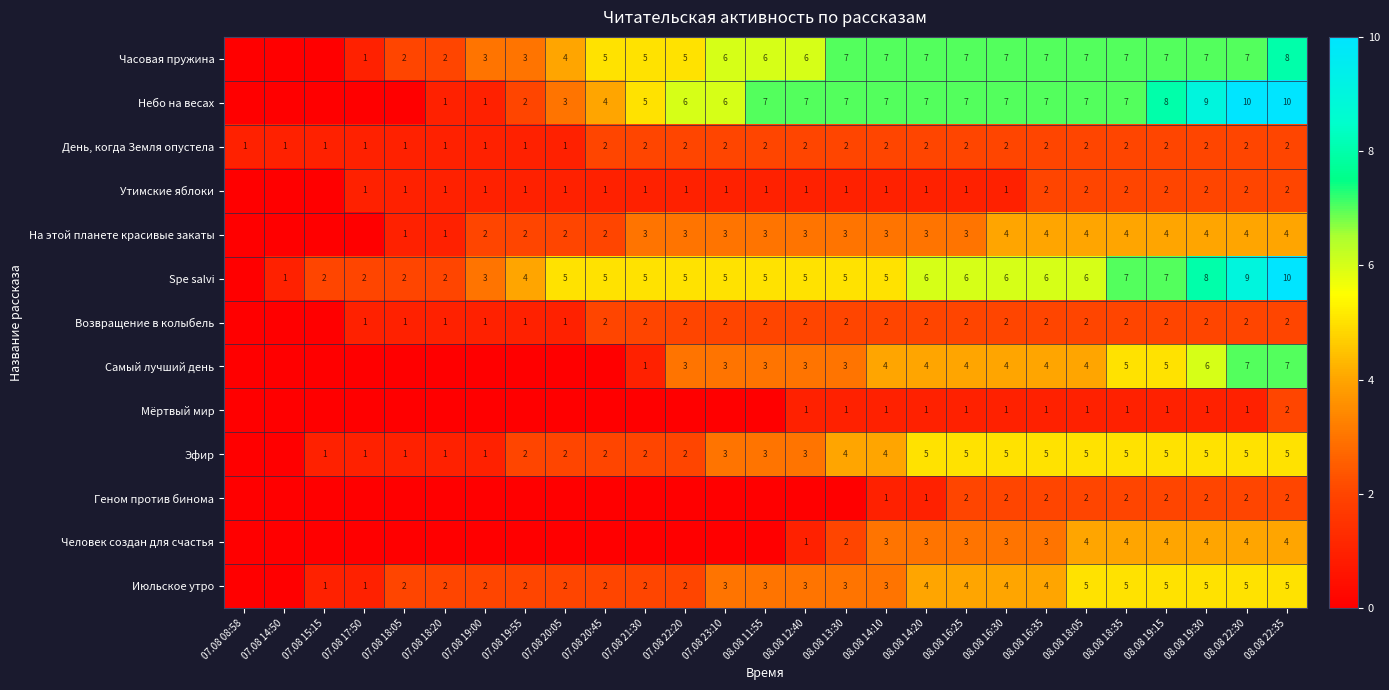

What is the sum of the Небо на весах values at 08.08 12:40 and 08.08 19:30?

16